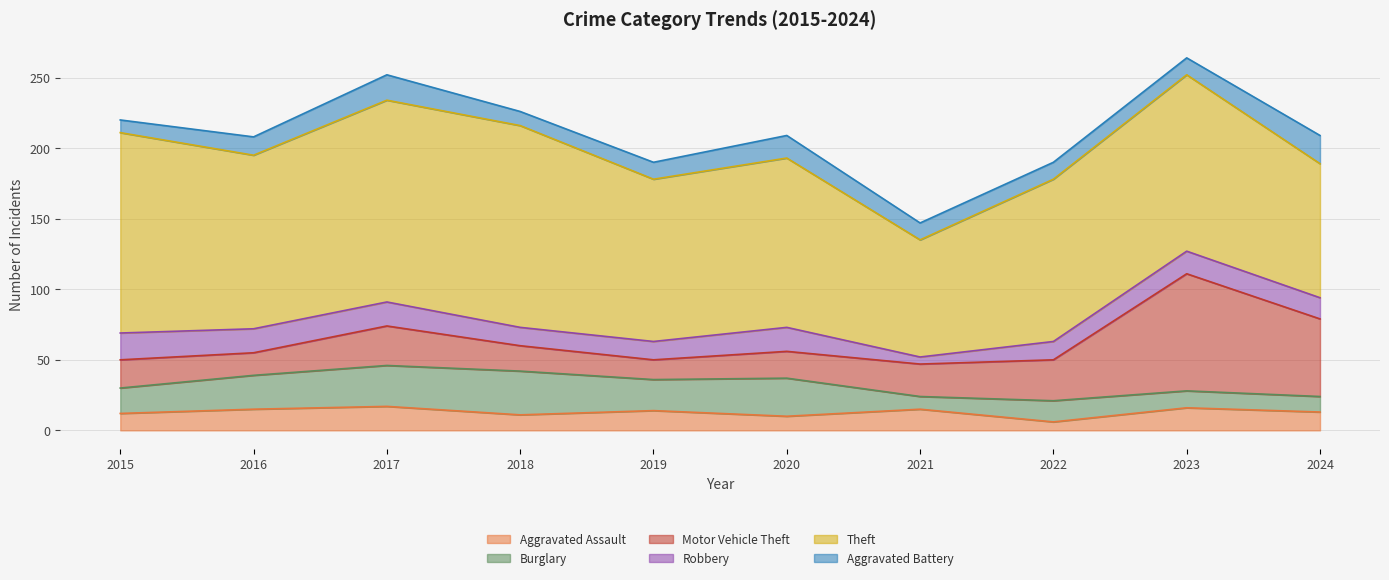

Which series has the largest range (max minus min)?

Motor Vehicle Theft